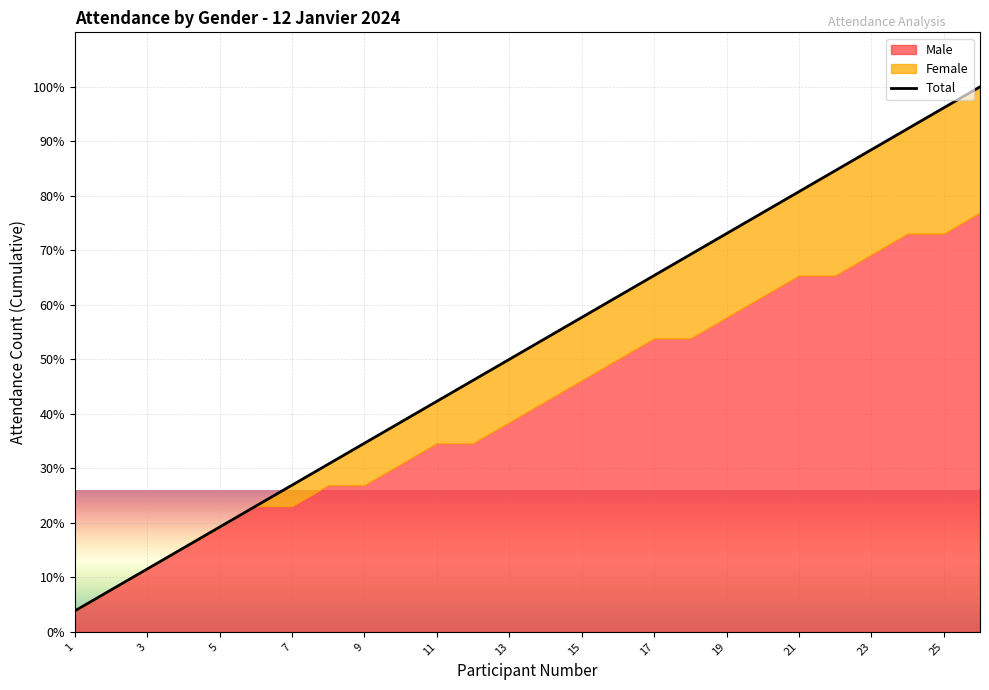

The chart shows a value of 72.0 at 11. True or false?

False